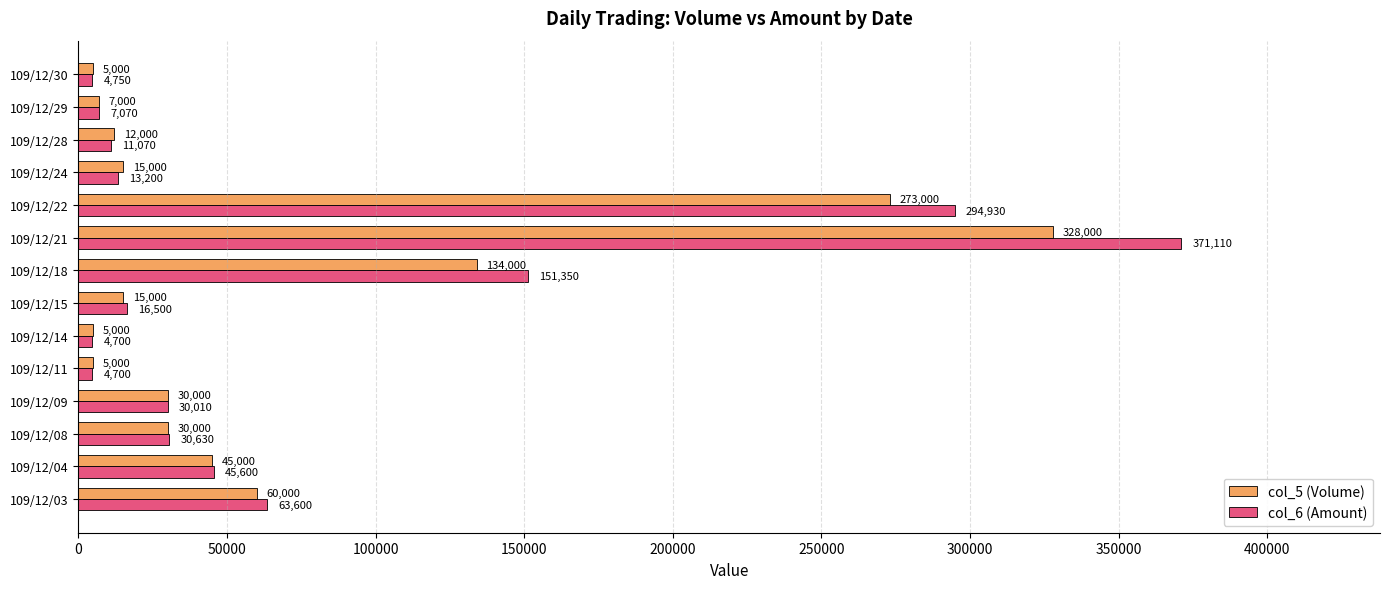

How many data points in col_5 (Volume) are less than 30000?

7